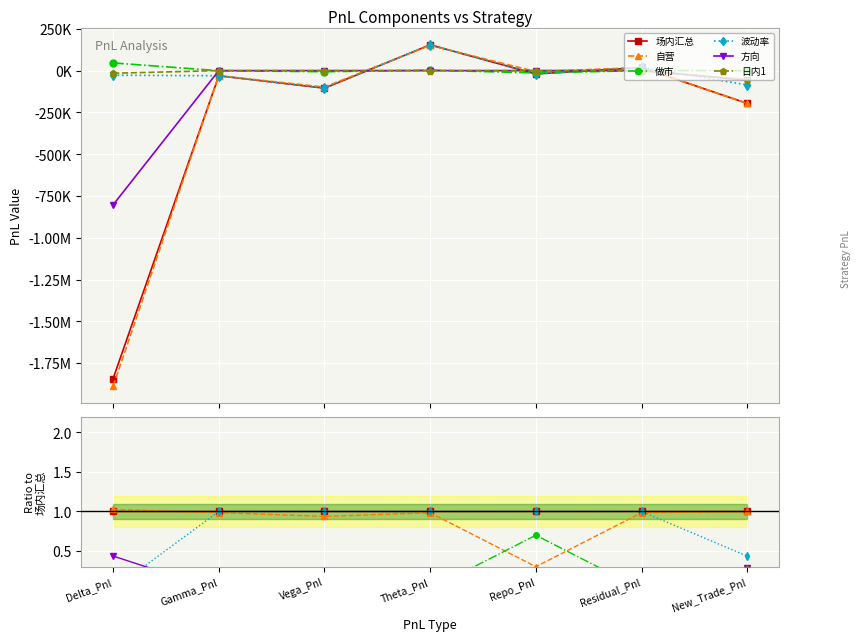

At which category is the sum across all series the highest?

Theta_Pnl